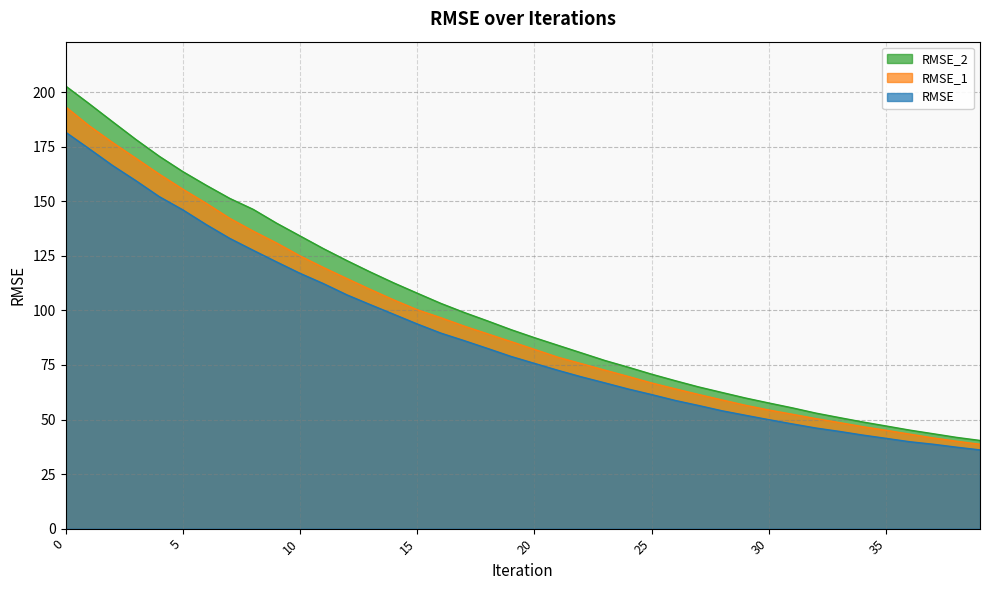

At how many categories does at least one series exceed 53?

32